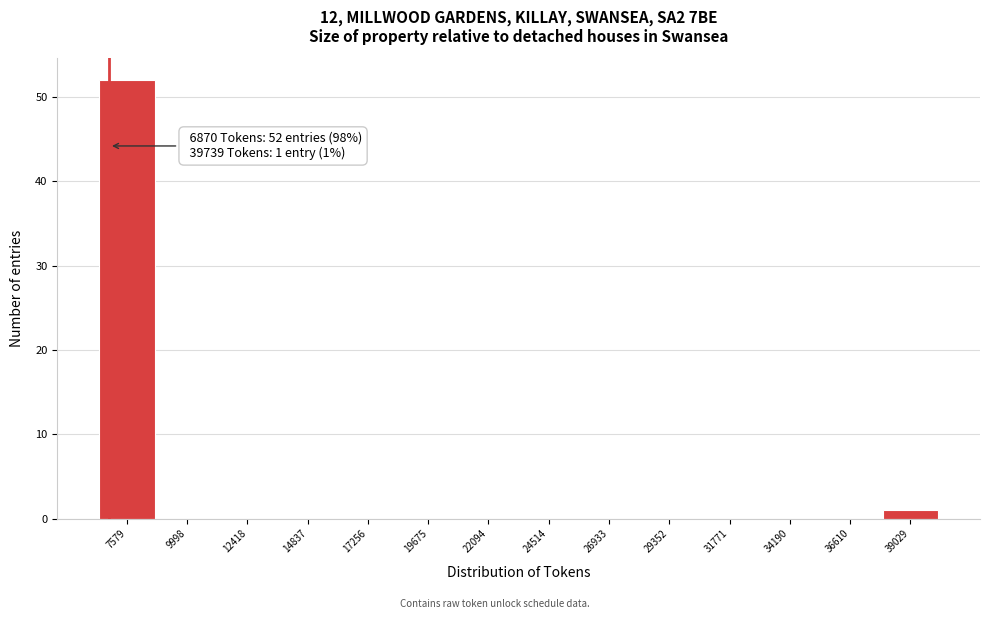

Over which range of the x-axis is the bar tallest?

6500 to 9000